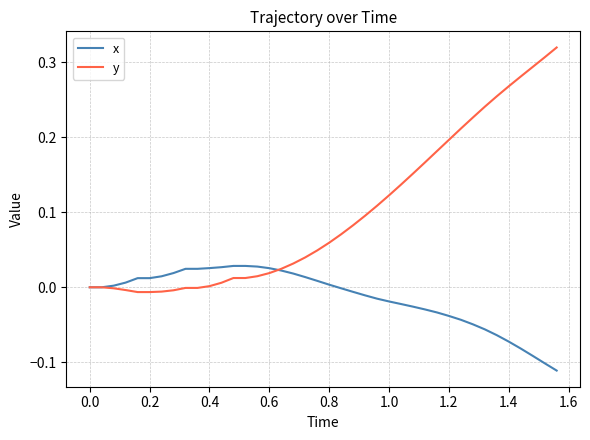

Is this an area chart (filled region under the line)?

No